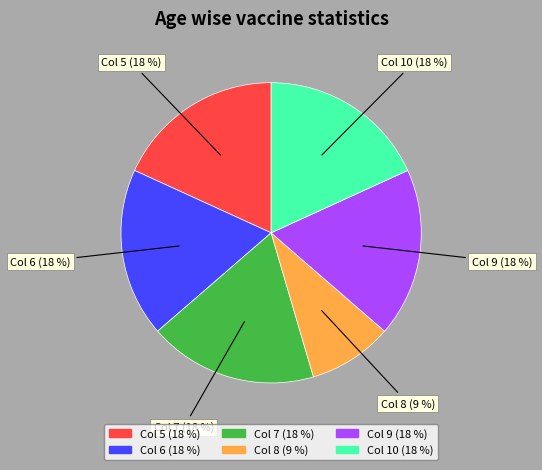

Does any single category account for the majority?

No